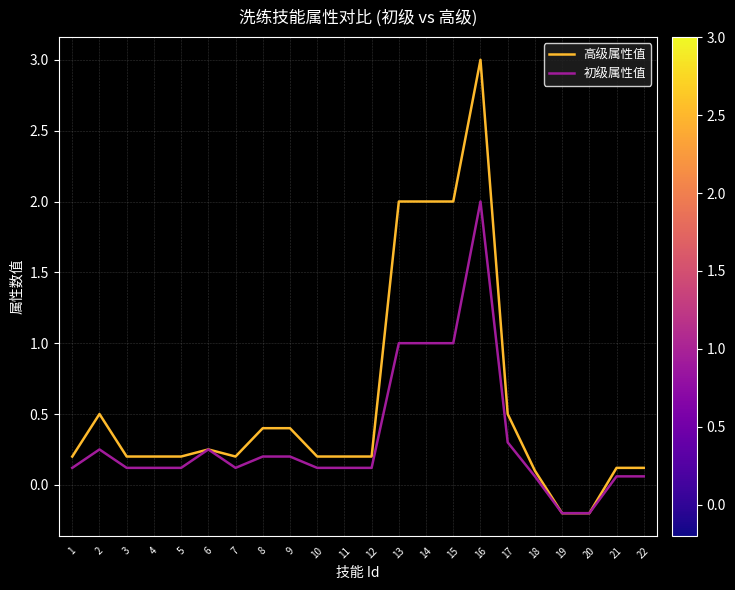

How many negative values does the 初级属性值 series have?

2